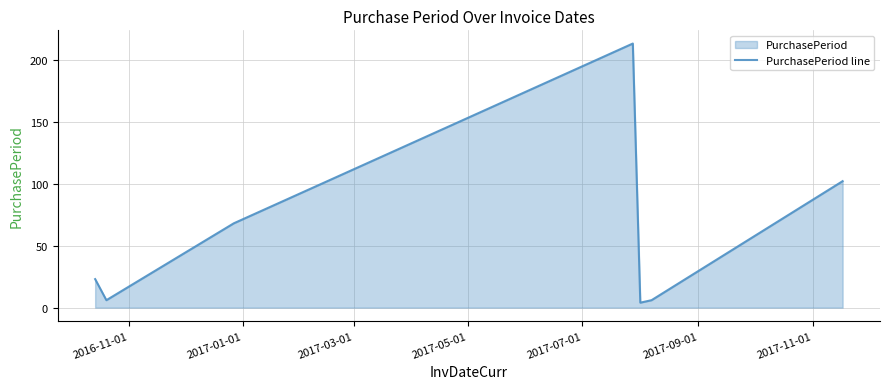

Does the chart display data point markers on the line(s)?

No